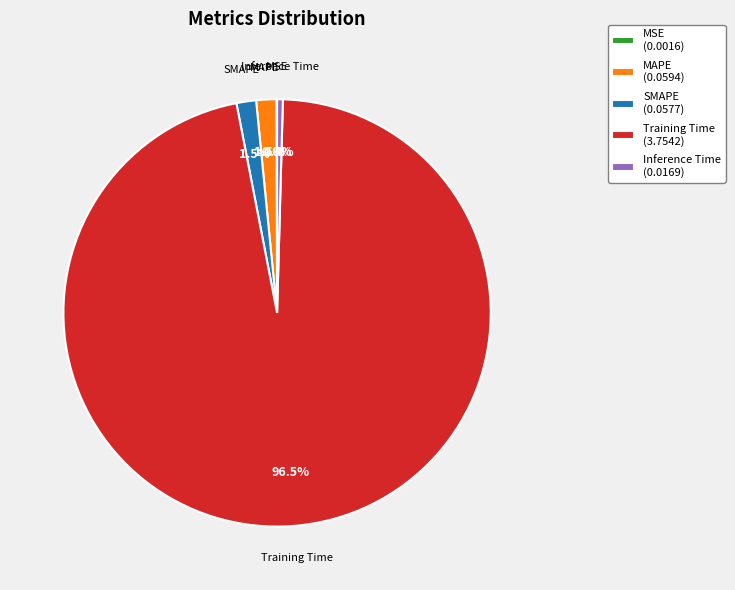

Does SMAPE (0.0577) represent more than half of the total?

No